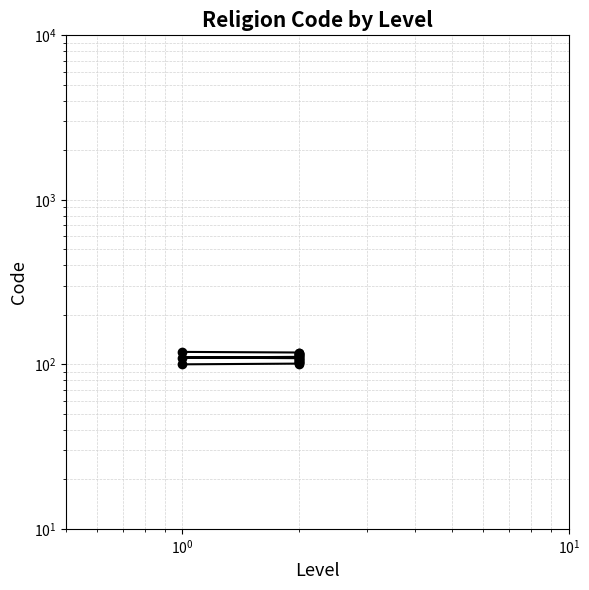

Is this an area chart (filled region under the line)?

No